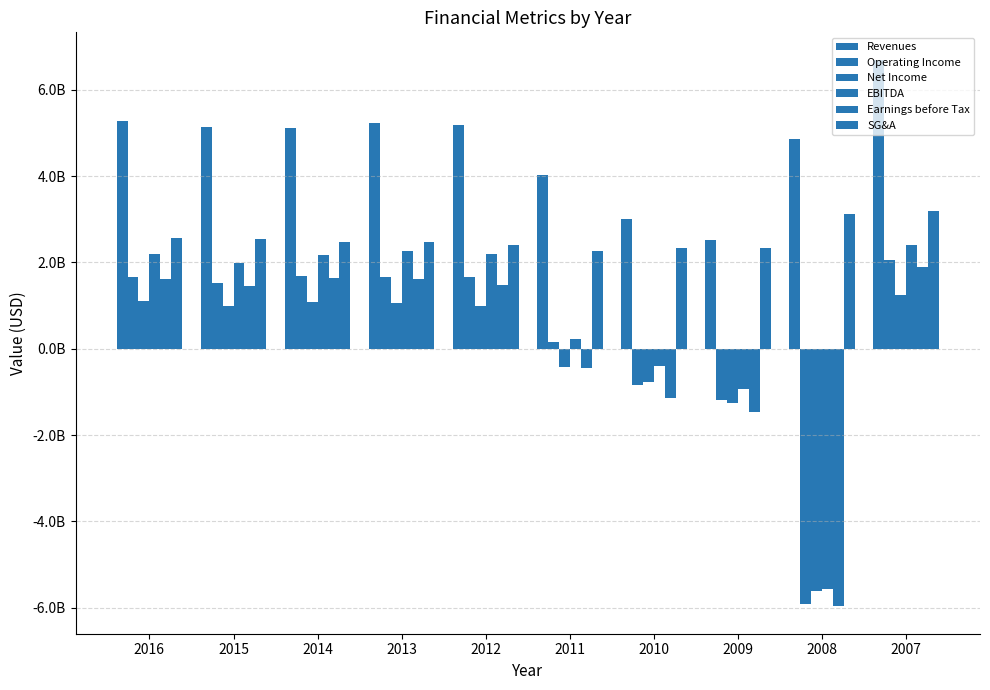

What is the value of the Operating Income bar at the 2nd from the left?

1530000000